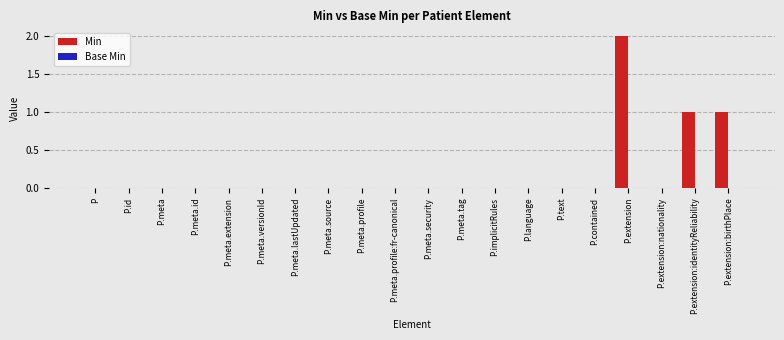

Between P.extension and P.meta, which is larger?

P.extension